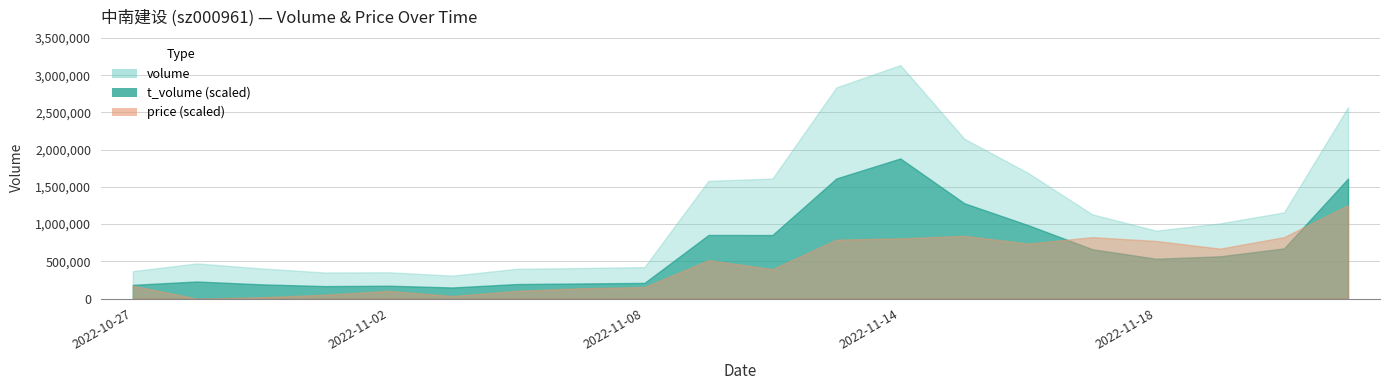

Which category has the lowest value in the price series?

2022-10-28